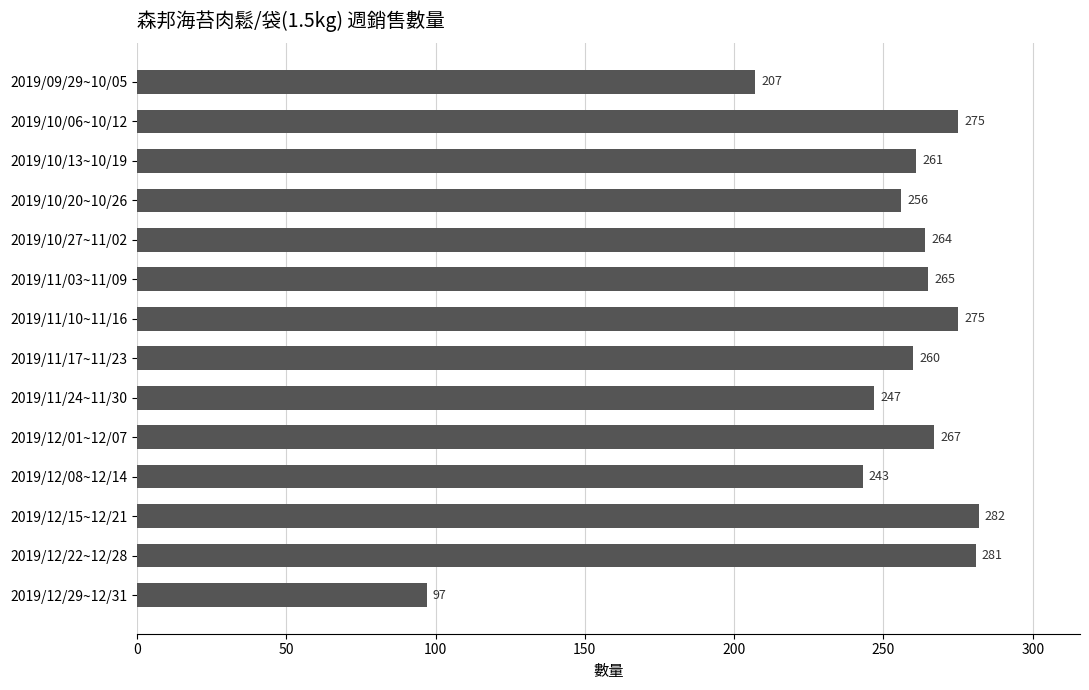

What is the difference between the maximum and minimum values?

185